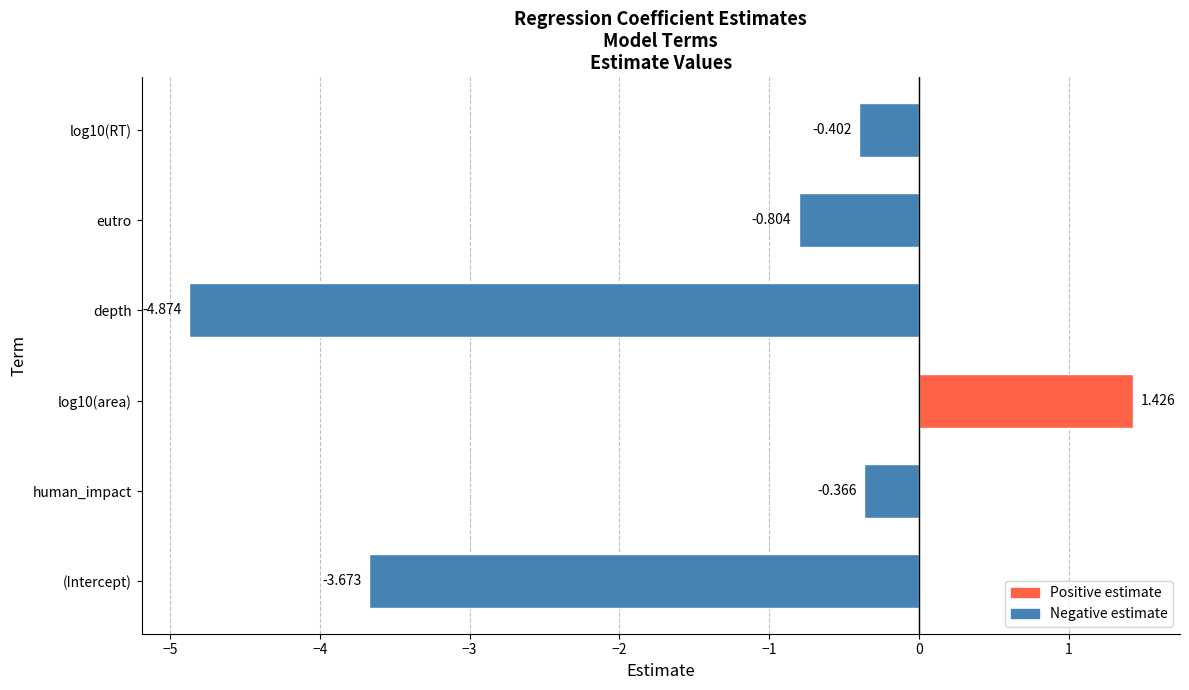

At which category does the chart reach its minimum across all series?

depth